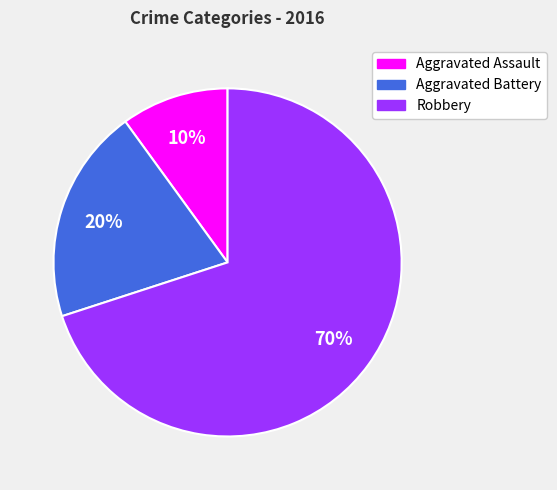

To the nearest percent, what is the difference between the largest and smallest slice percentages?

60%